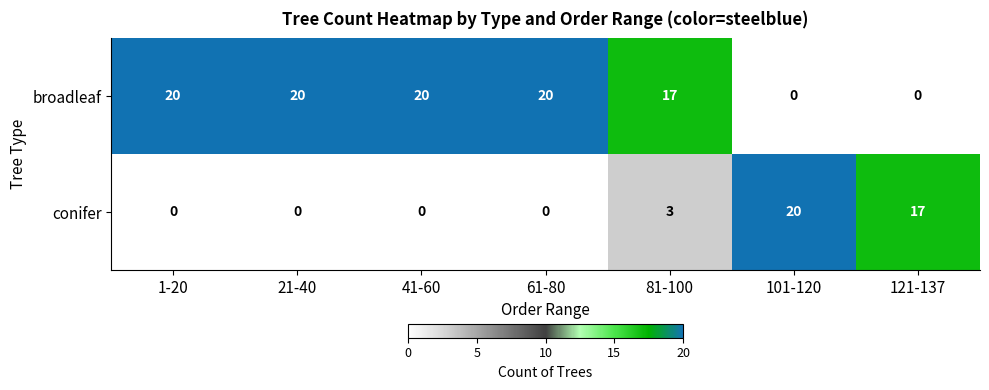

How many distinct data groups are displayed?

2